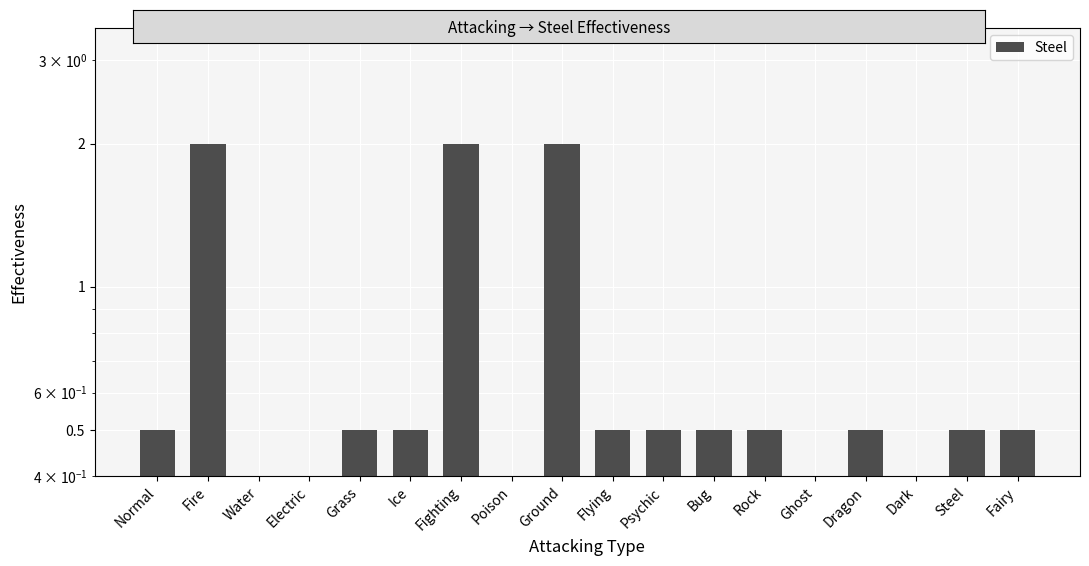

What is the sum of the values at Steel and Fire?

2.5